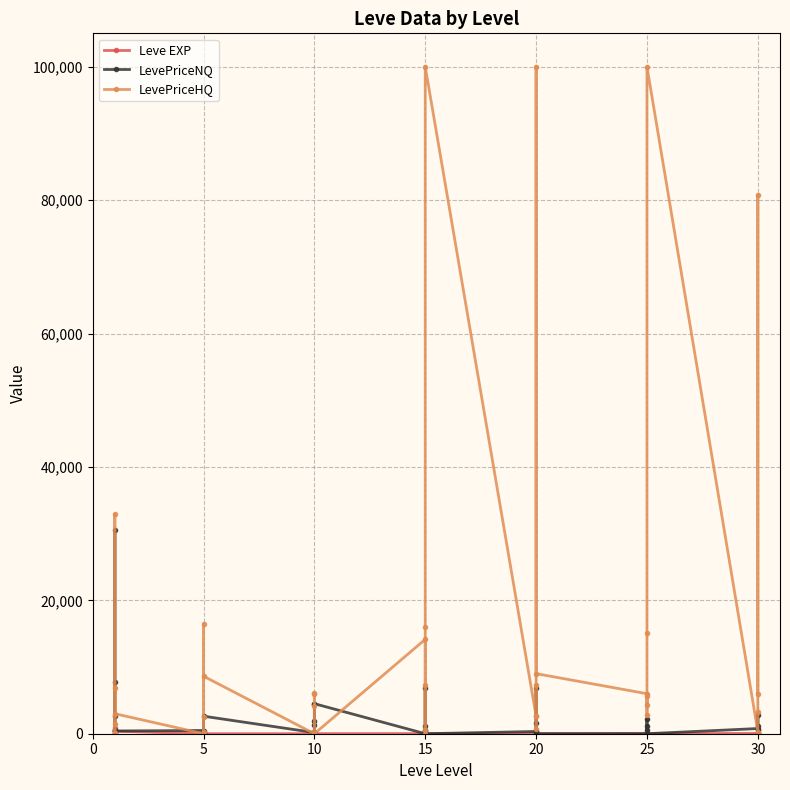

Does the chart display data point markers on the line(s)?

Yes